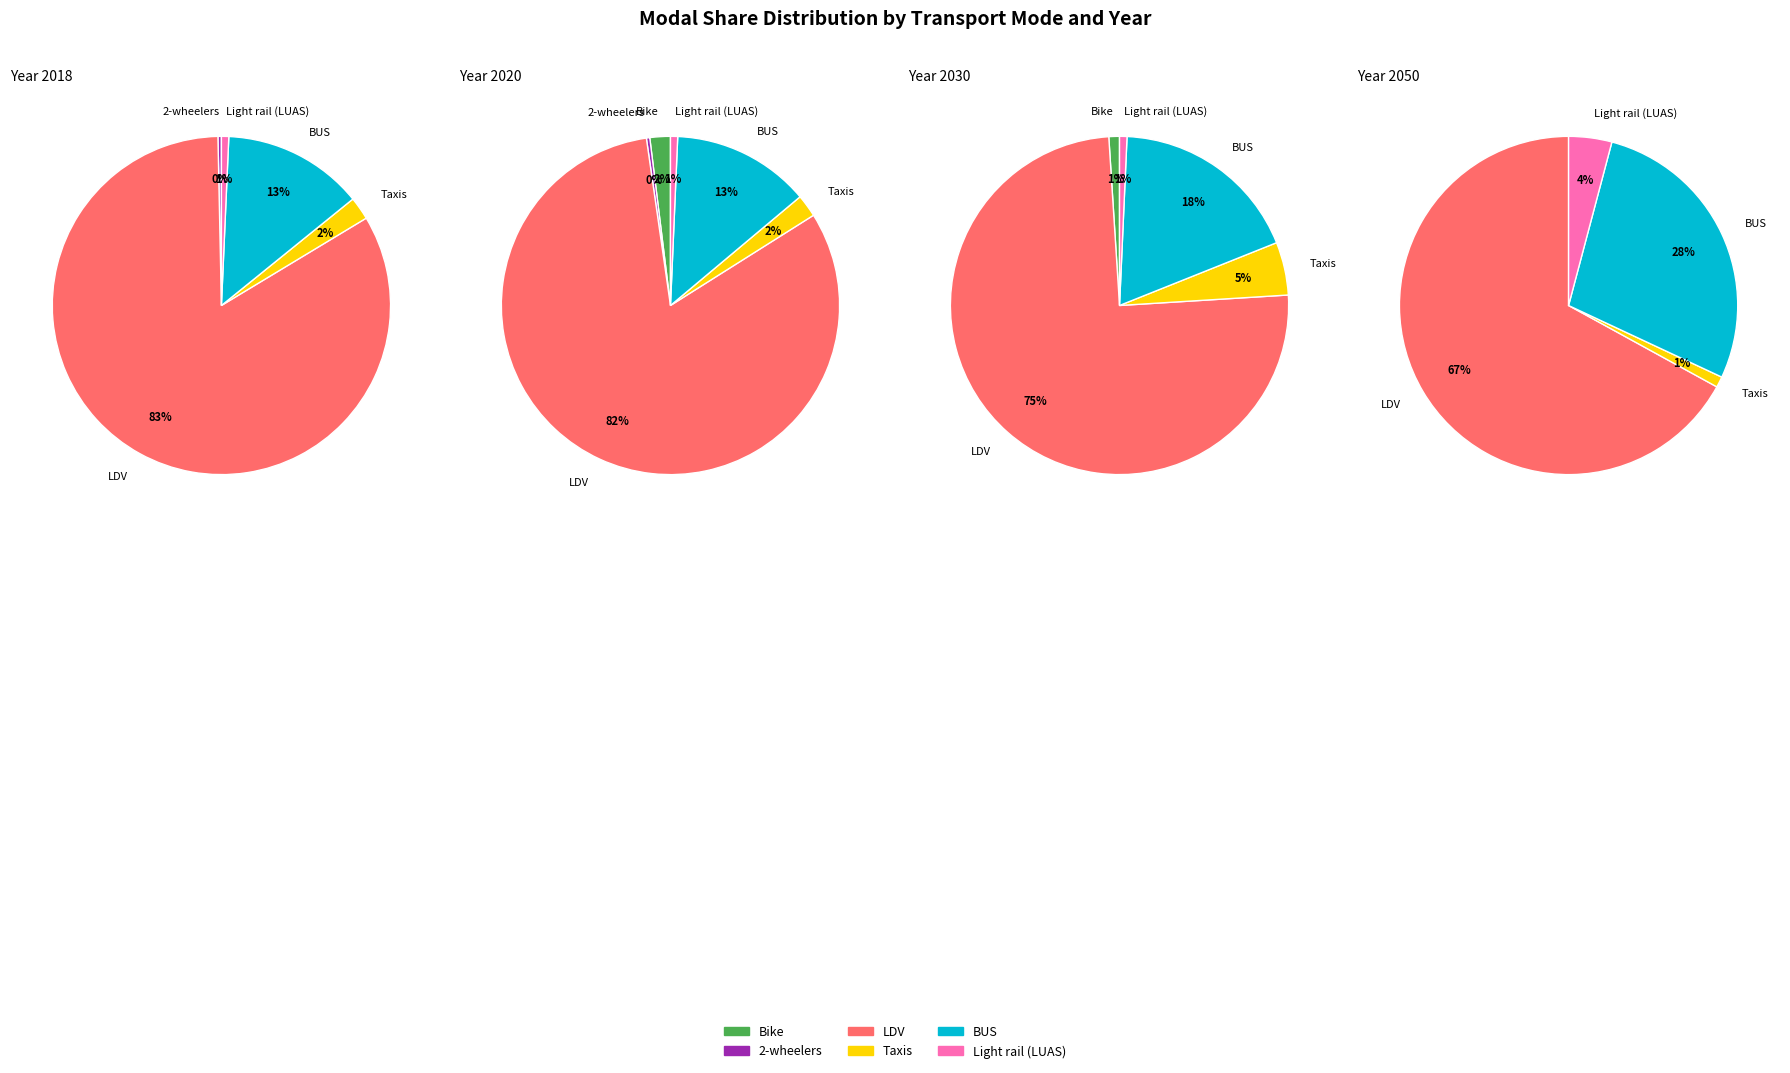

Which series changed the most between 2018 and 2050?

LDV